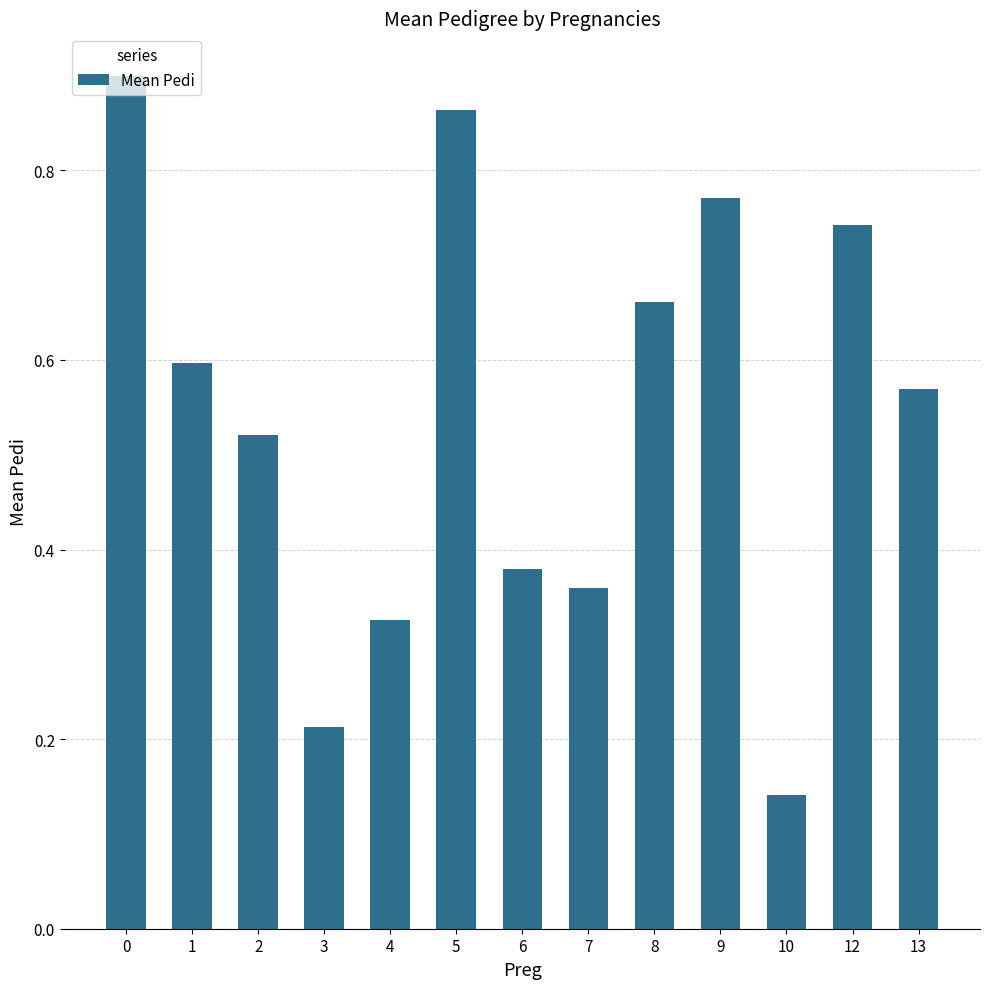

Count the number of categories in the chart.

13